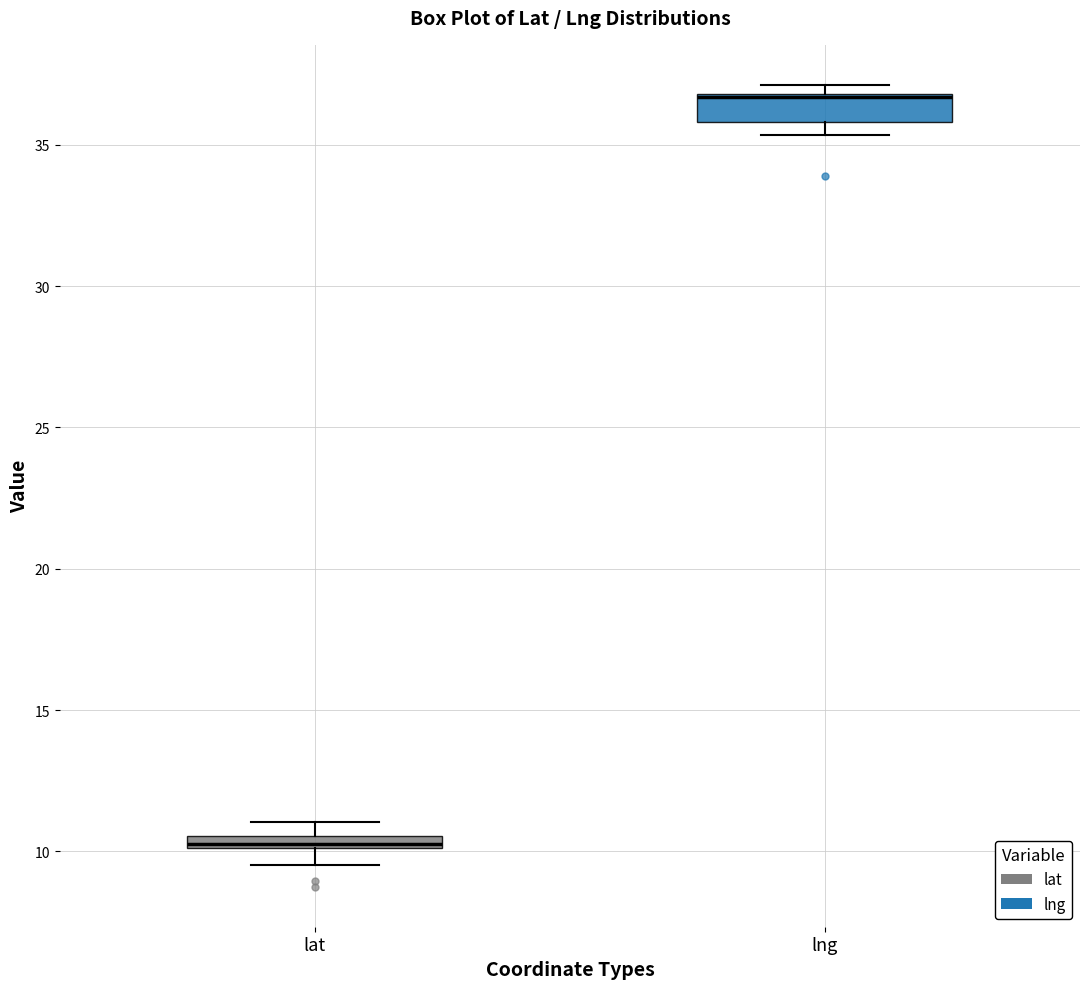

Which box is the tallest, from its lower edge to its upper edge?

lng